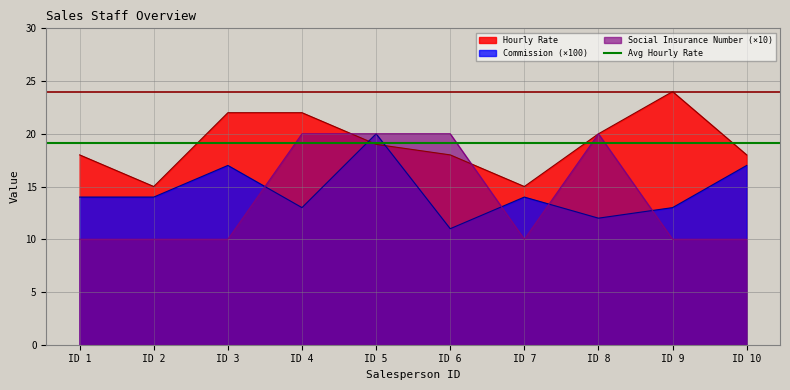

The value of Commission (×100) at ID 3 is 10.8. True or false?

False